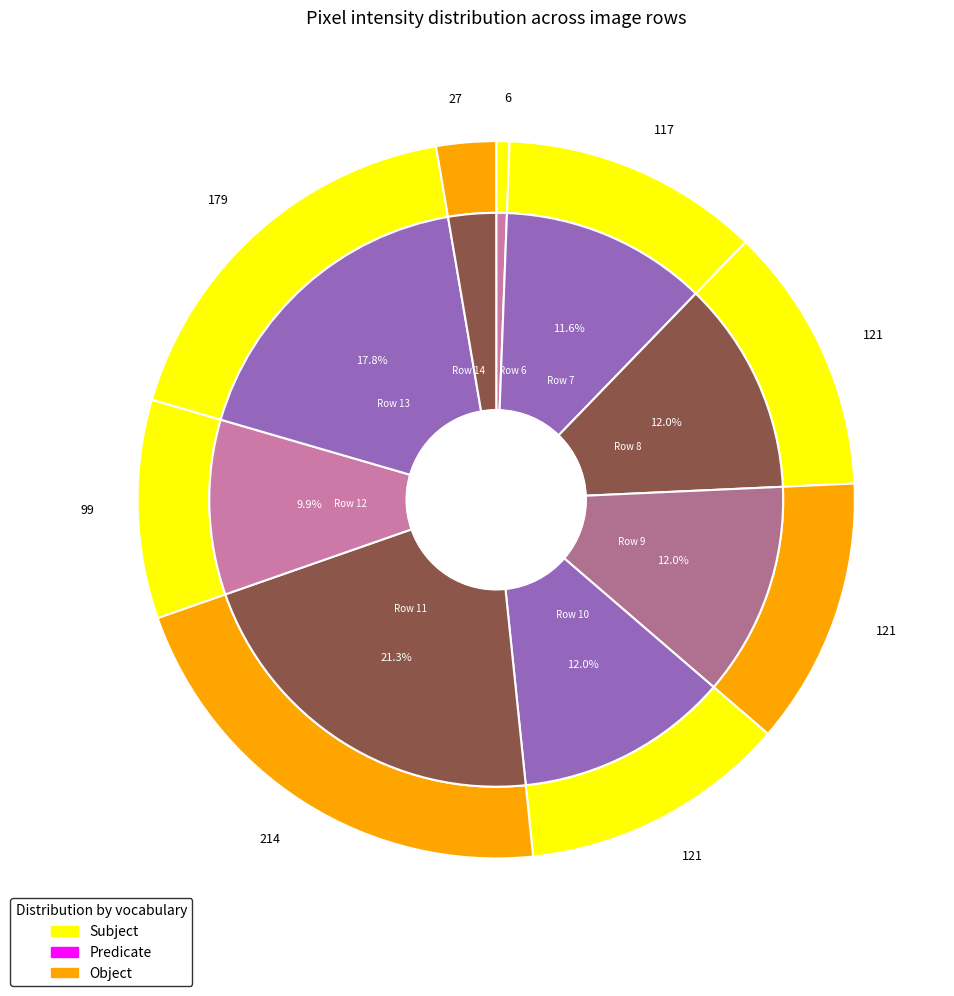

The Row 12 slice represents 19% of the pie. True or false?

False